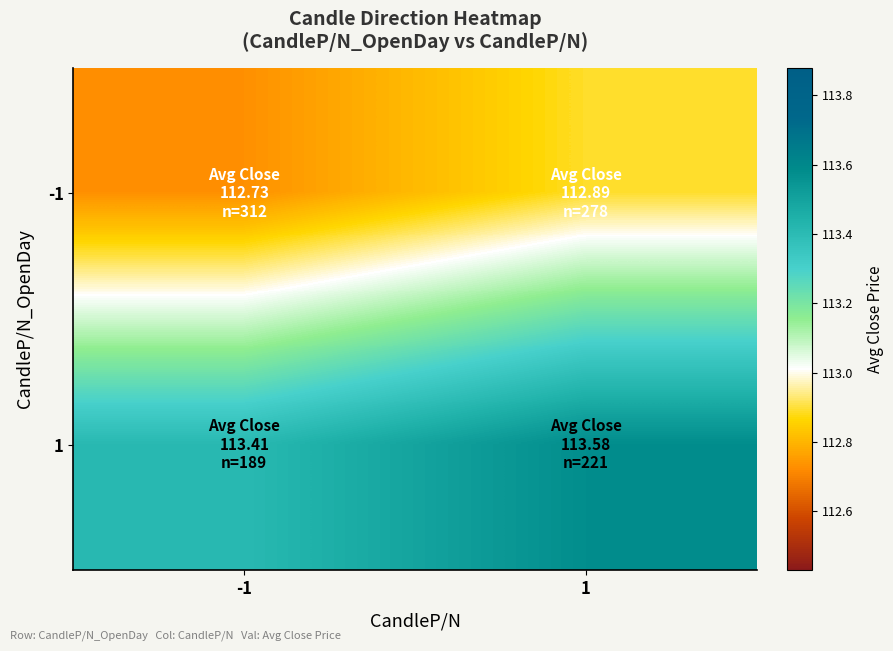

Which series has the largest total across all categories?

1